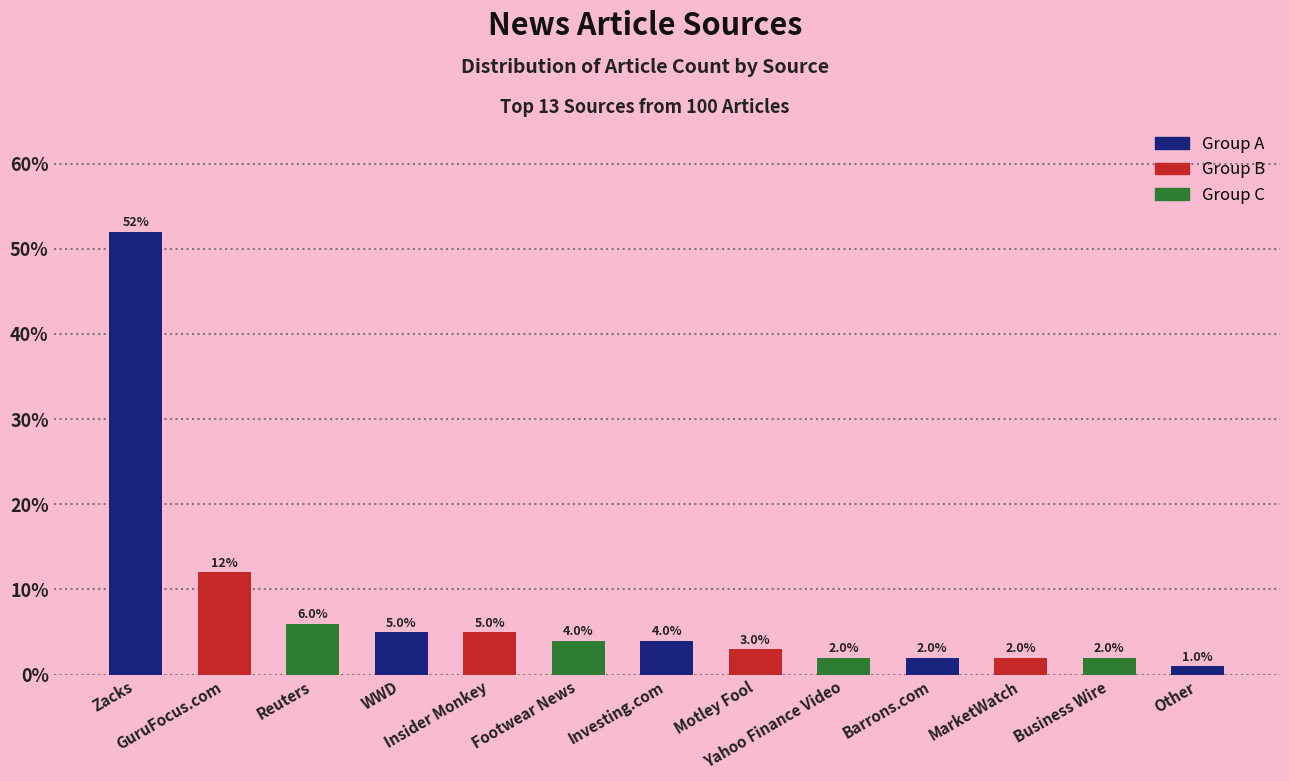

What is the difference between the second highest and minimum values?

11